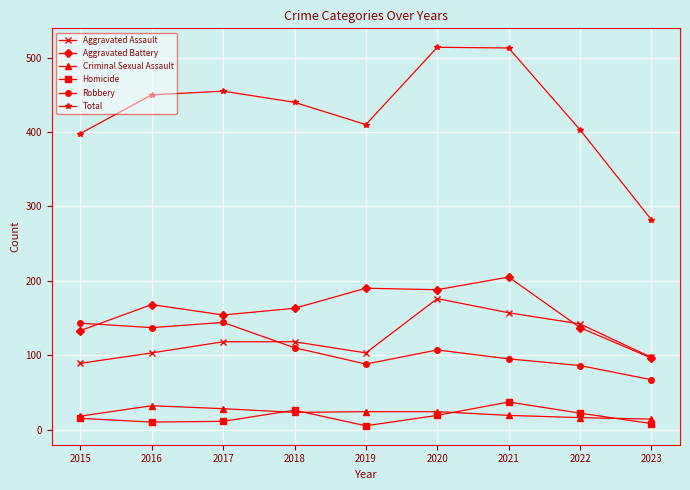

True or false: Aggravated Assault and Total cross at least once.

False